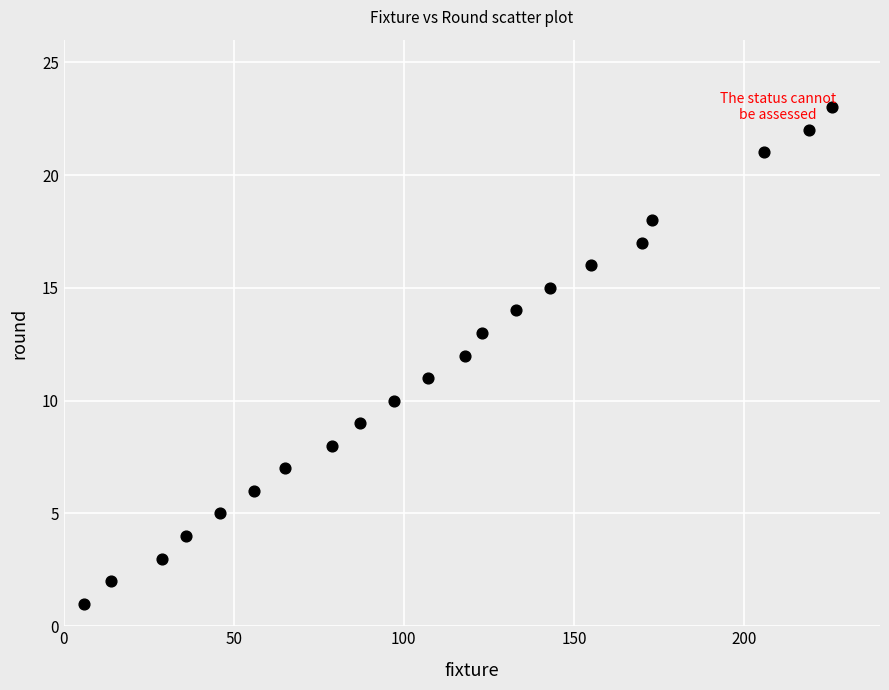

What is the range of X values (max minus min)?

220